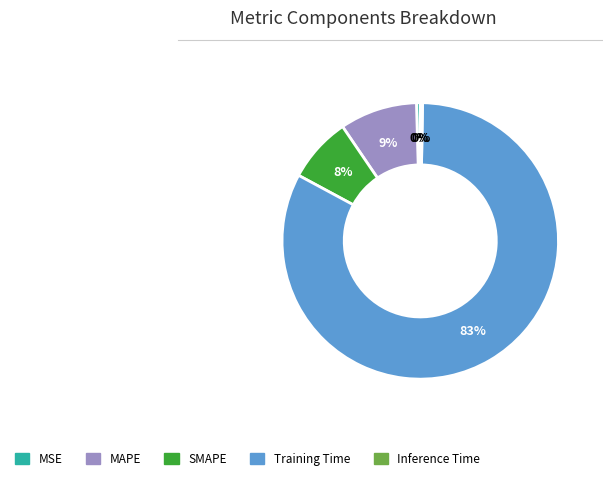

Do MSE and SMAPE together represent more than half of the pie?

No